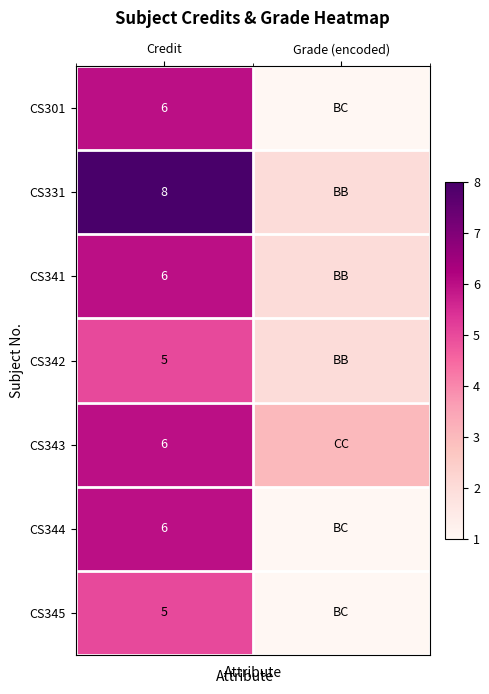

Is it true that CS331 equals 8 at Credit?

True